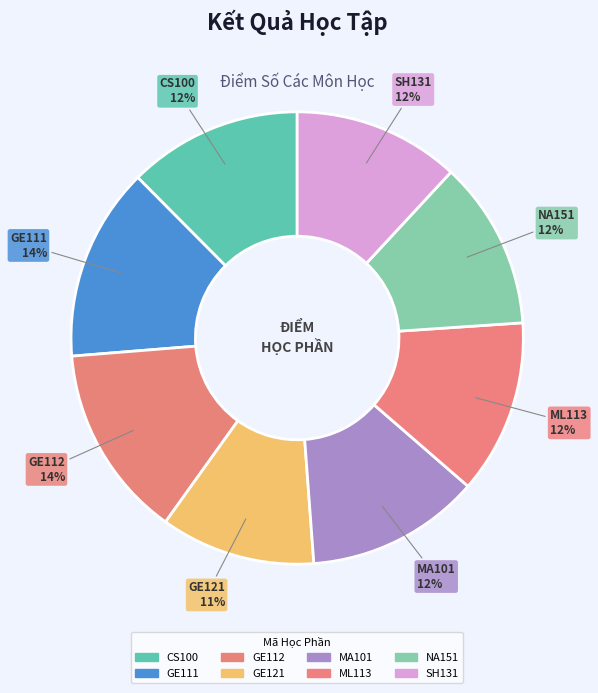

To the nearest percent, what percentage of the pie is GE121?

11%